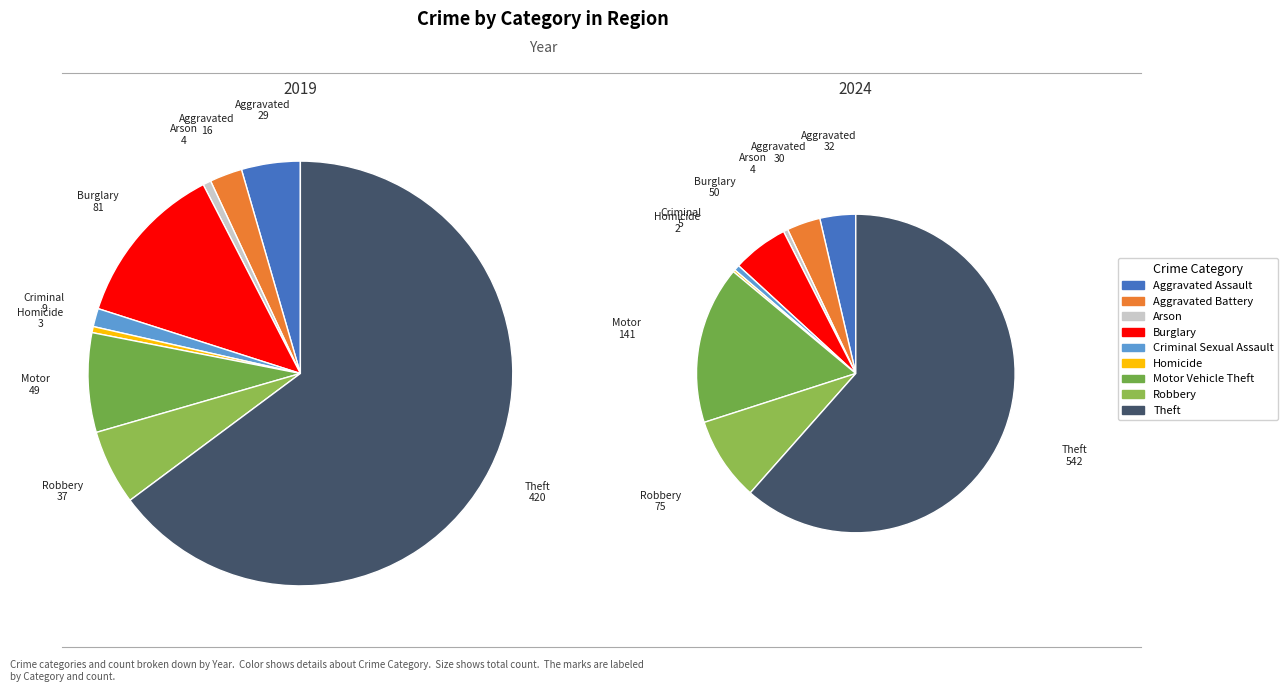

The Homicide slice represents 0% of the pie. True or false?

True